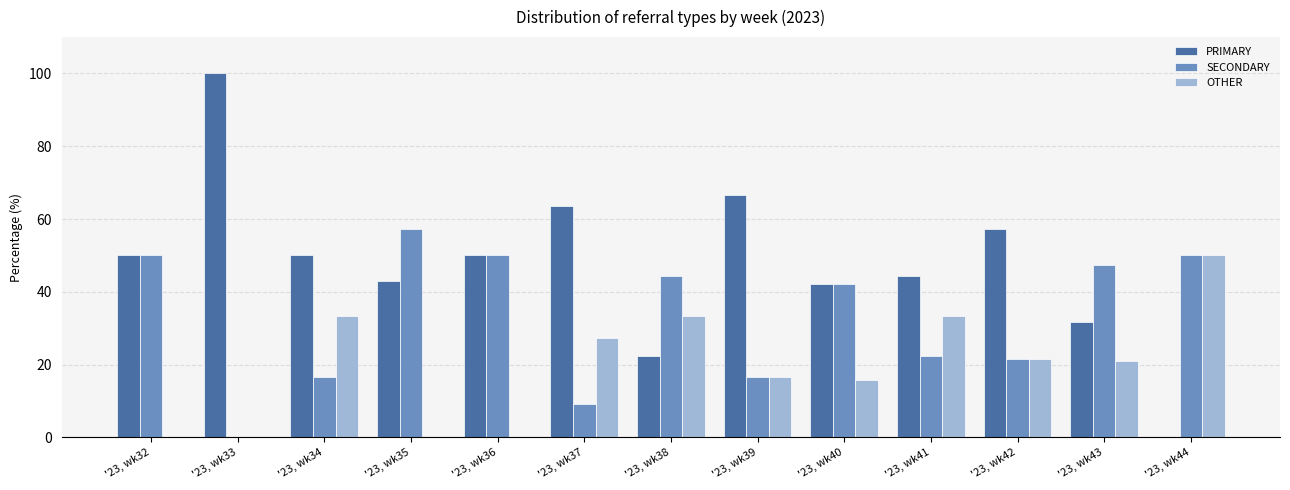

What is the sum of the PRIMARY values at '23, wk37 and '23, wk40?

105.7